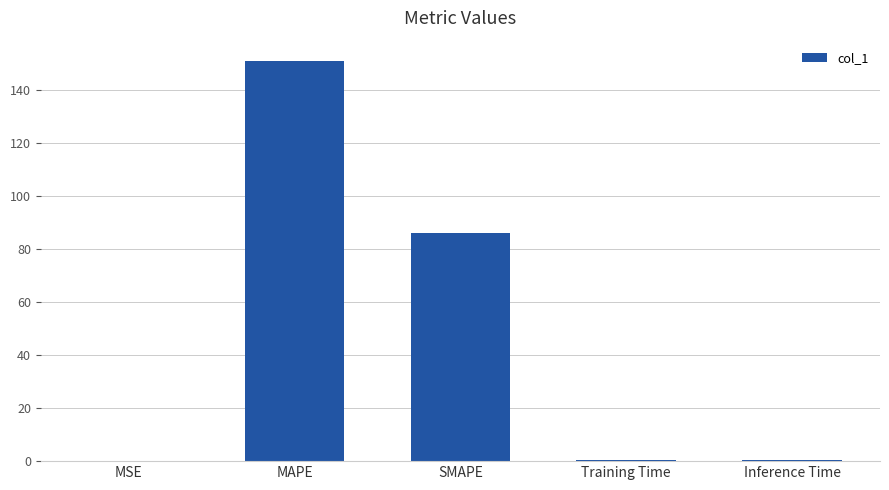

What is the maximum value shown in the chart?

150.9